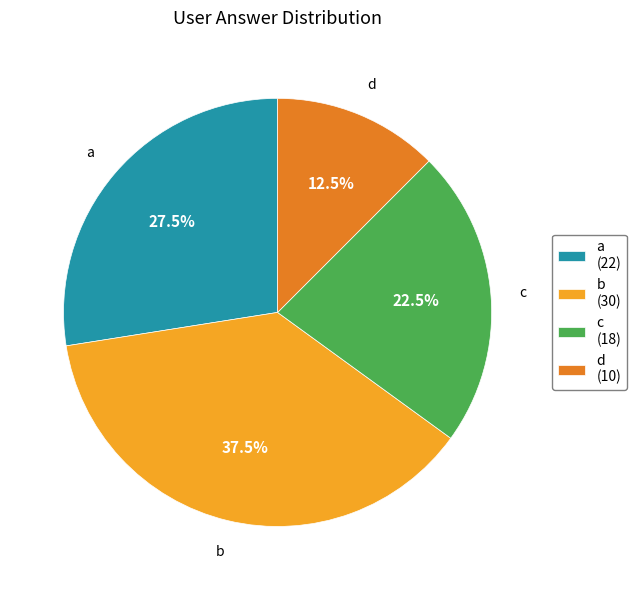

Does any single category account for the majority?

No